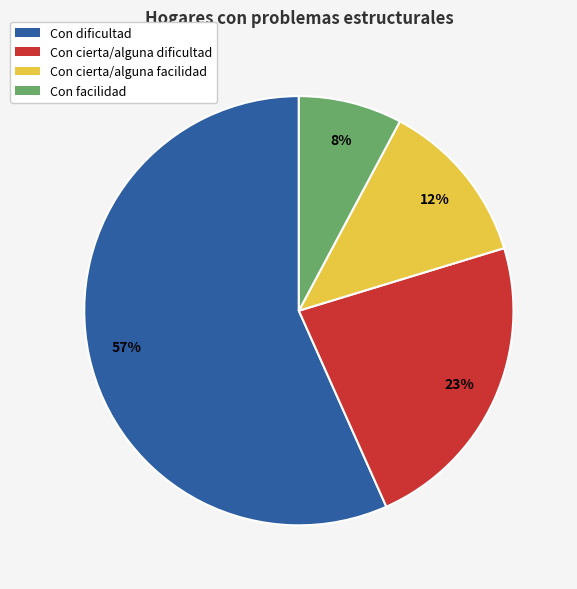

How many slices are in this pie chart?

4